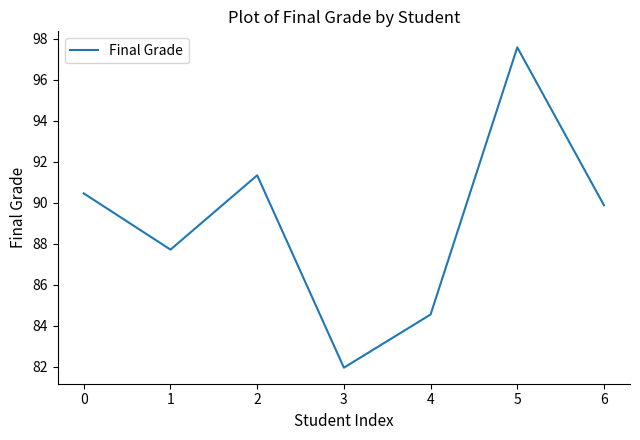

Between 1 and 3, which is larger?

1